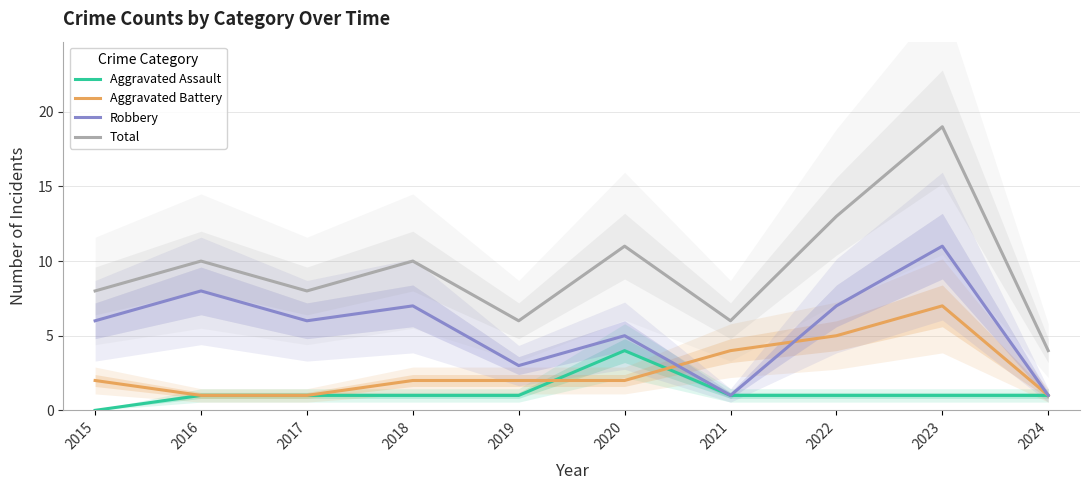

Which series changed the most between 2019 and 2022?

Total